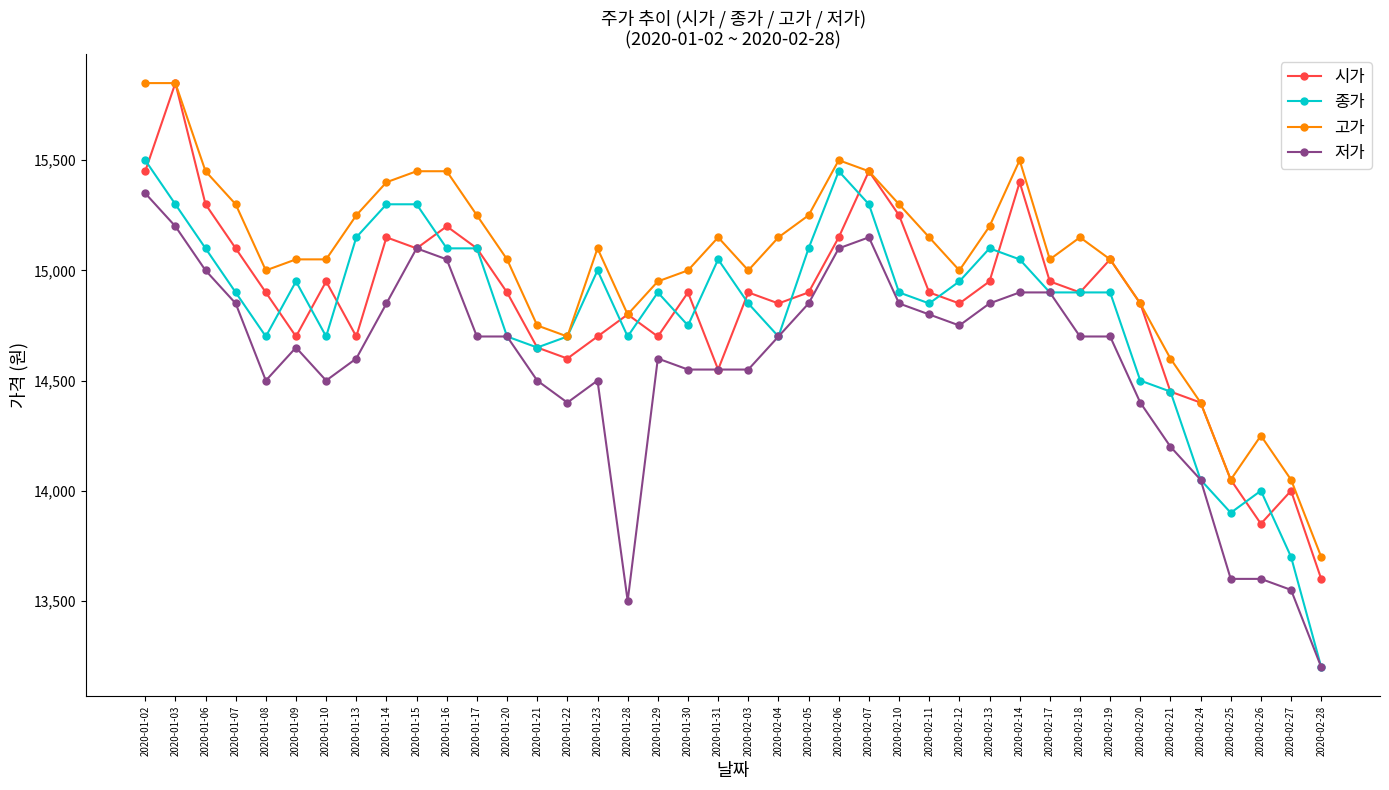

At which label does 저가 reach its minimum?

2020-02-28